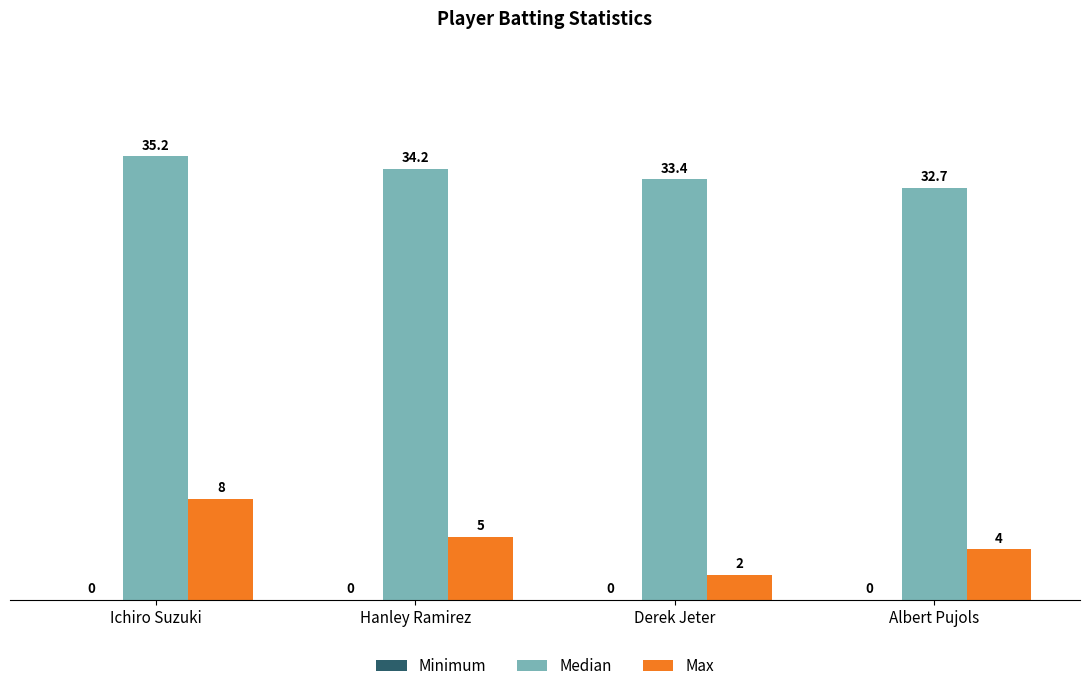

At which label does Median reach its minimum?

Albert Pujols